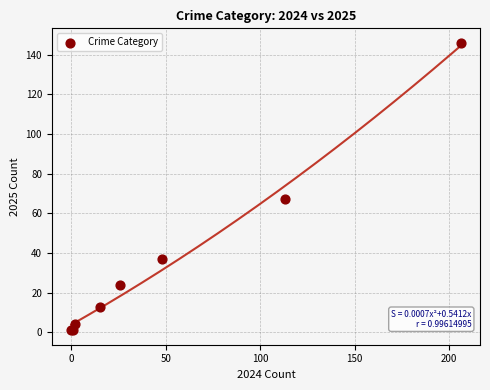

What Y value in the scatter plot is closest to 73?

67